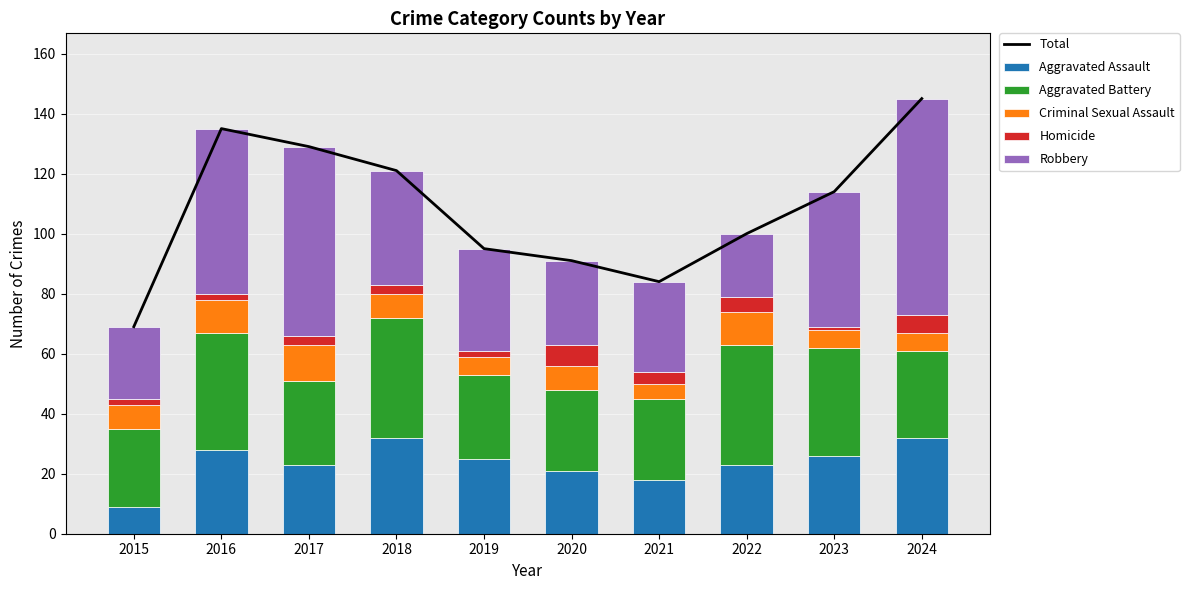

How many groups of bars are there?

10